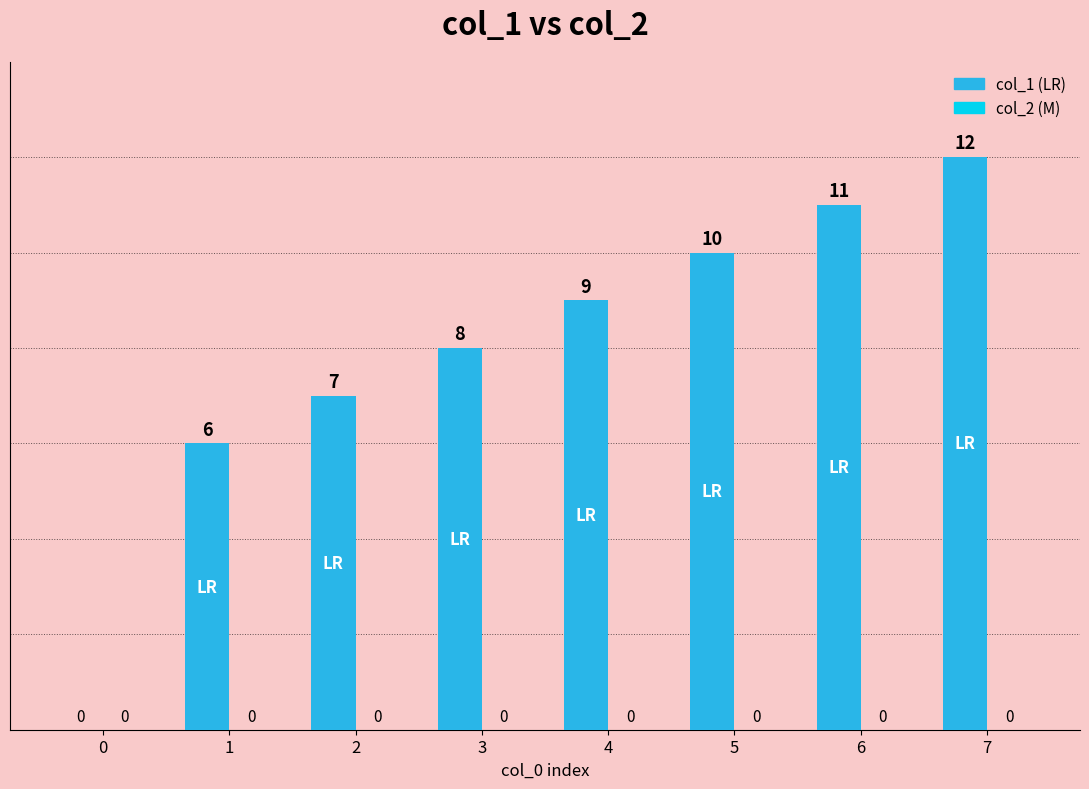

Which has a higher value, 1 or 3?

3